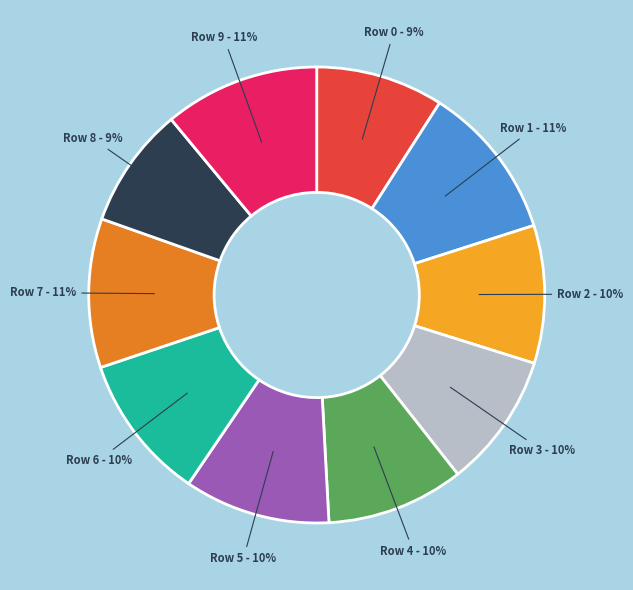

To the nearest percent, what is the difference between the Row 1 and Row 8 slice percentages?

2%